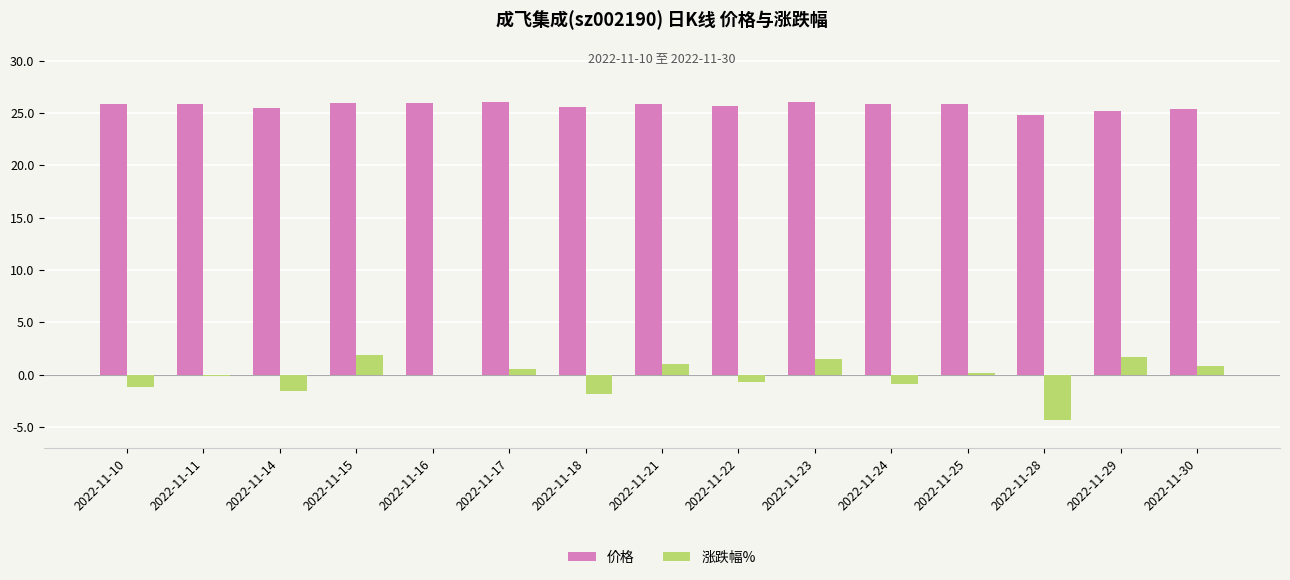

What is the maximum value shown in the chart?

26.1